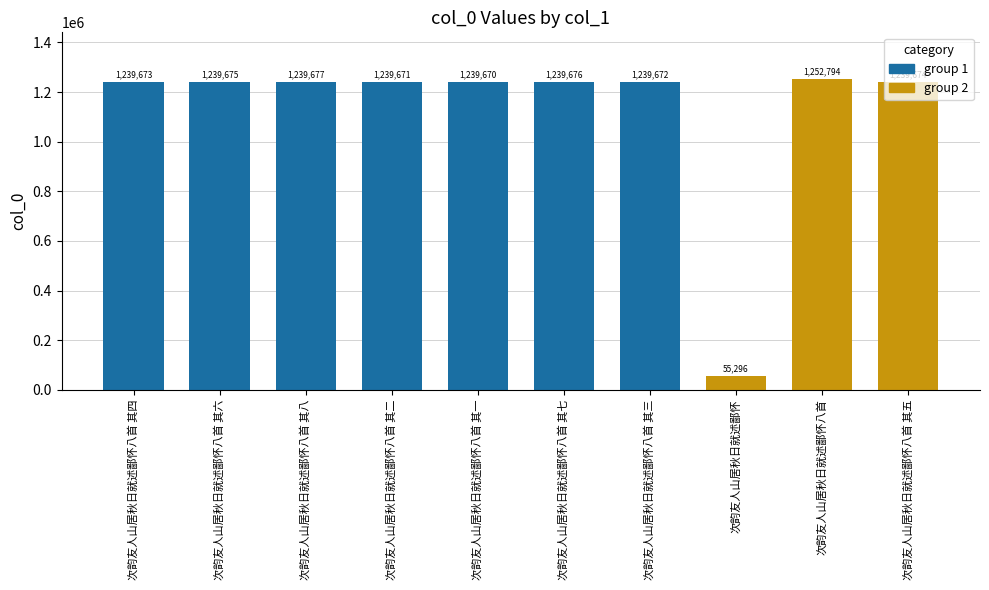

The value at 次韵友人山居秋日就述鄙怀八首 其七 is 1239676. True or false?

True